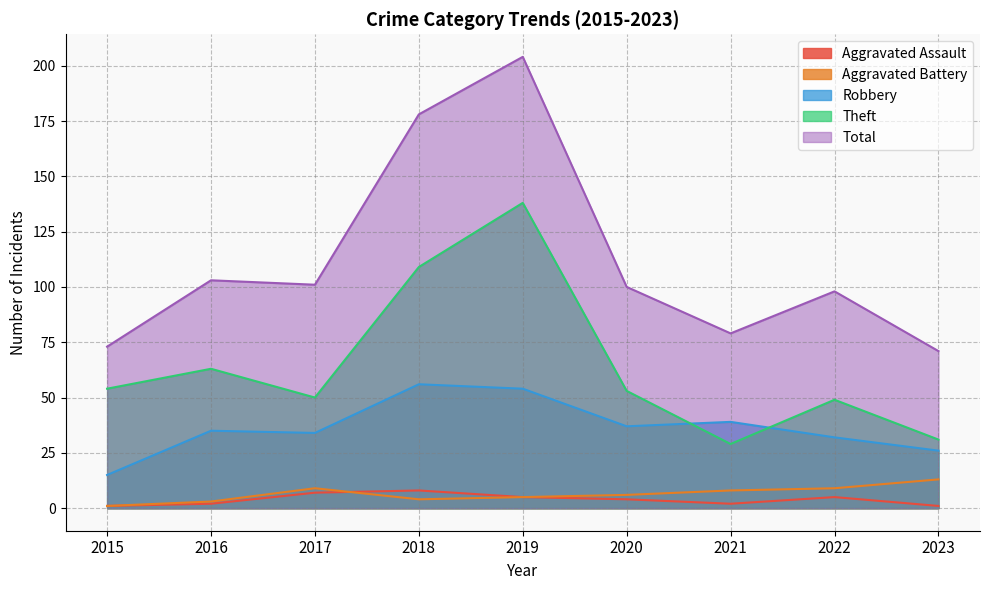

True or false: Aggravated Battery has more than 2 points higher than both neighbors.

False